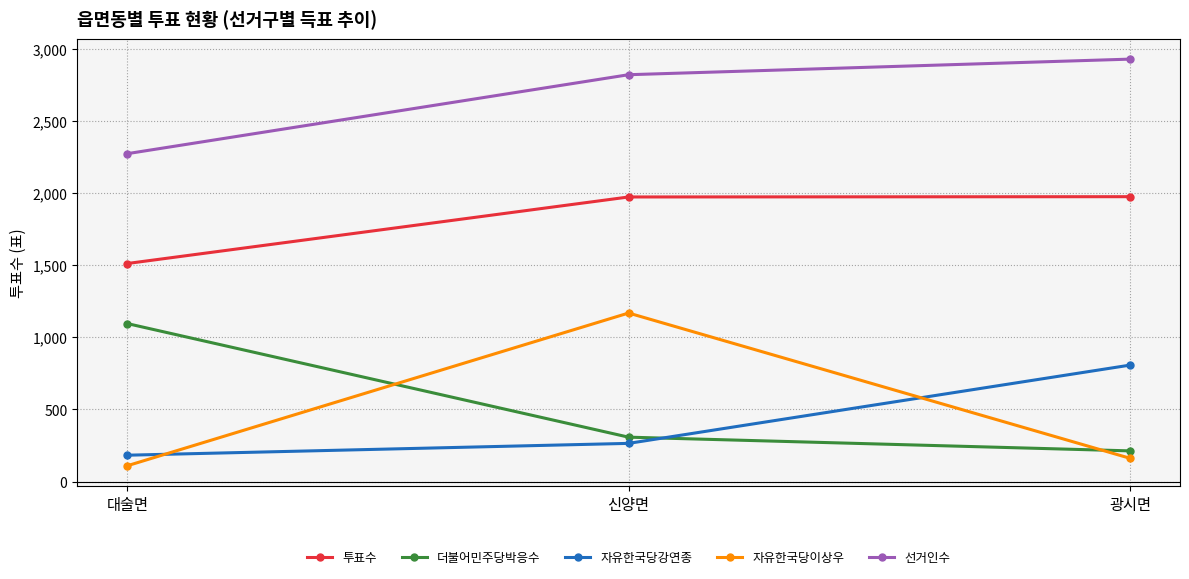

How many distinct data groups are displayed?

5